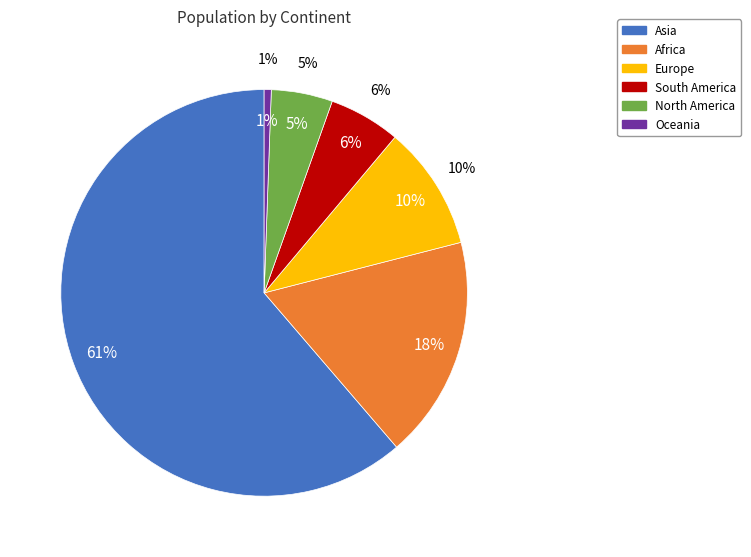

True or false: Oceania accounts for 1% of the total.

True